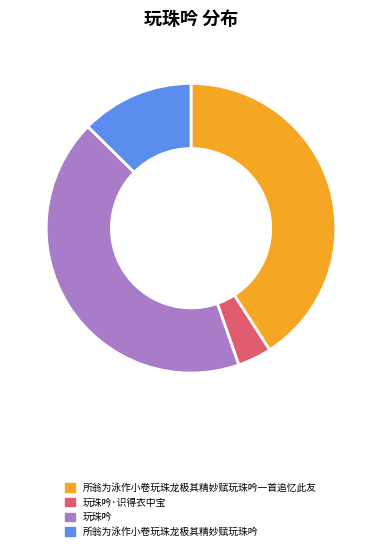

Rank the categories by value from lowest to highest.

玩珠吟·识得衣中宝, 所翁为泳作小卷玩珠龙极其精妙赋玩珠吟, 所翁为泳作小卷玩珠龙极其精妙赋玩珠吟一首追忆此友, 玩珠吟